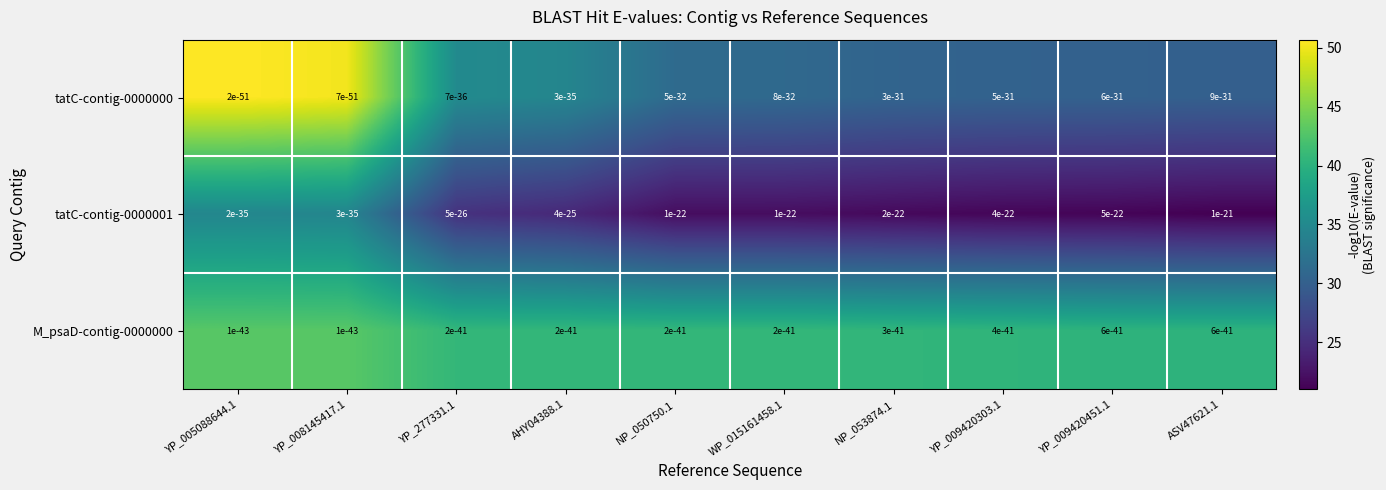

At YP_005088644.1, list the series in order from largest to smallest.

tatC-contig-0000000, M_psaD-contig-0000000, tatC-contig-0000001